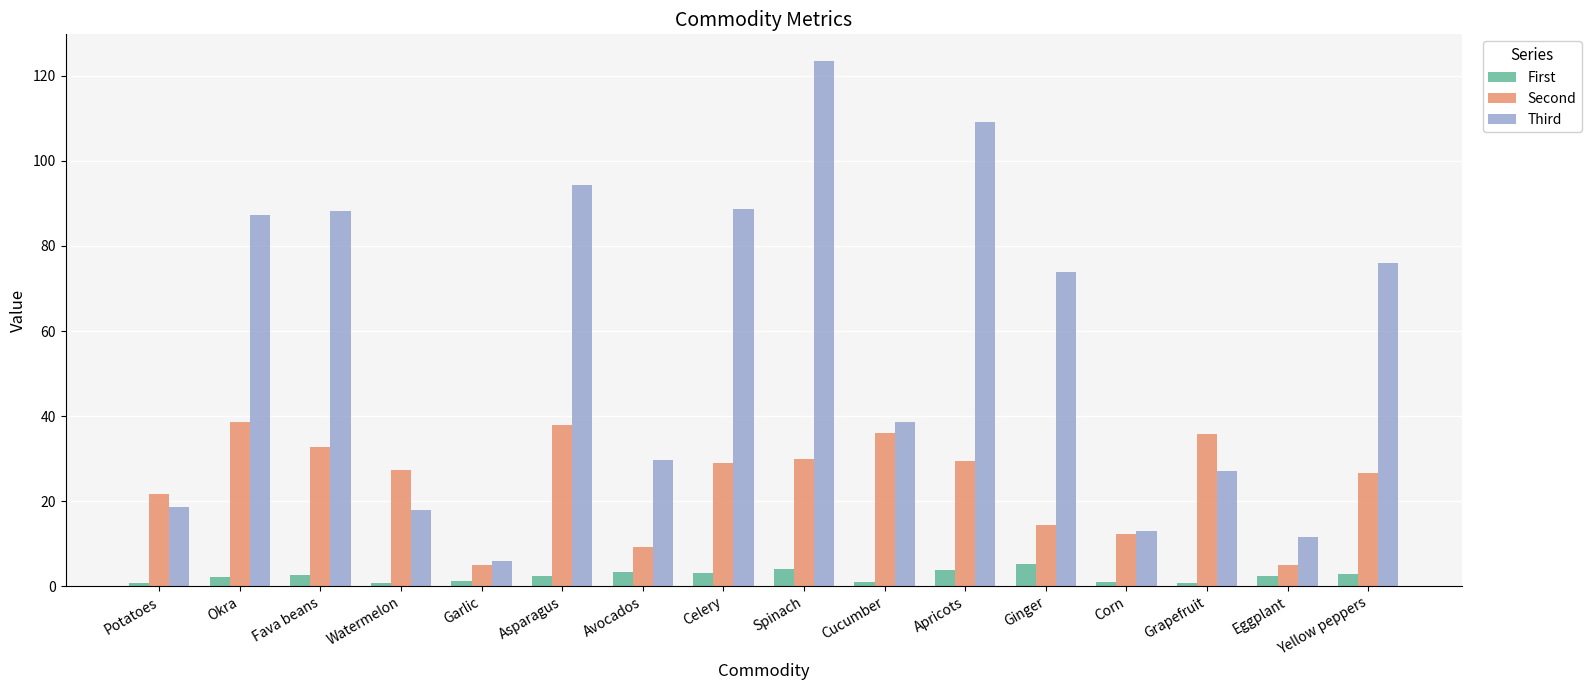

How many bars are there in total?

48